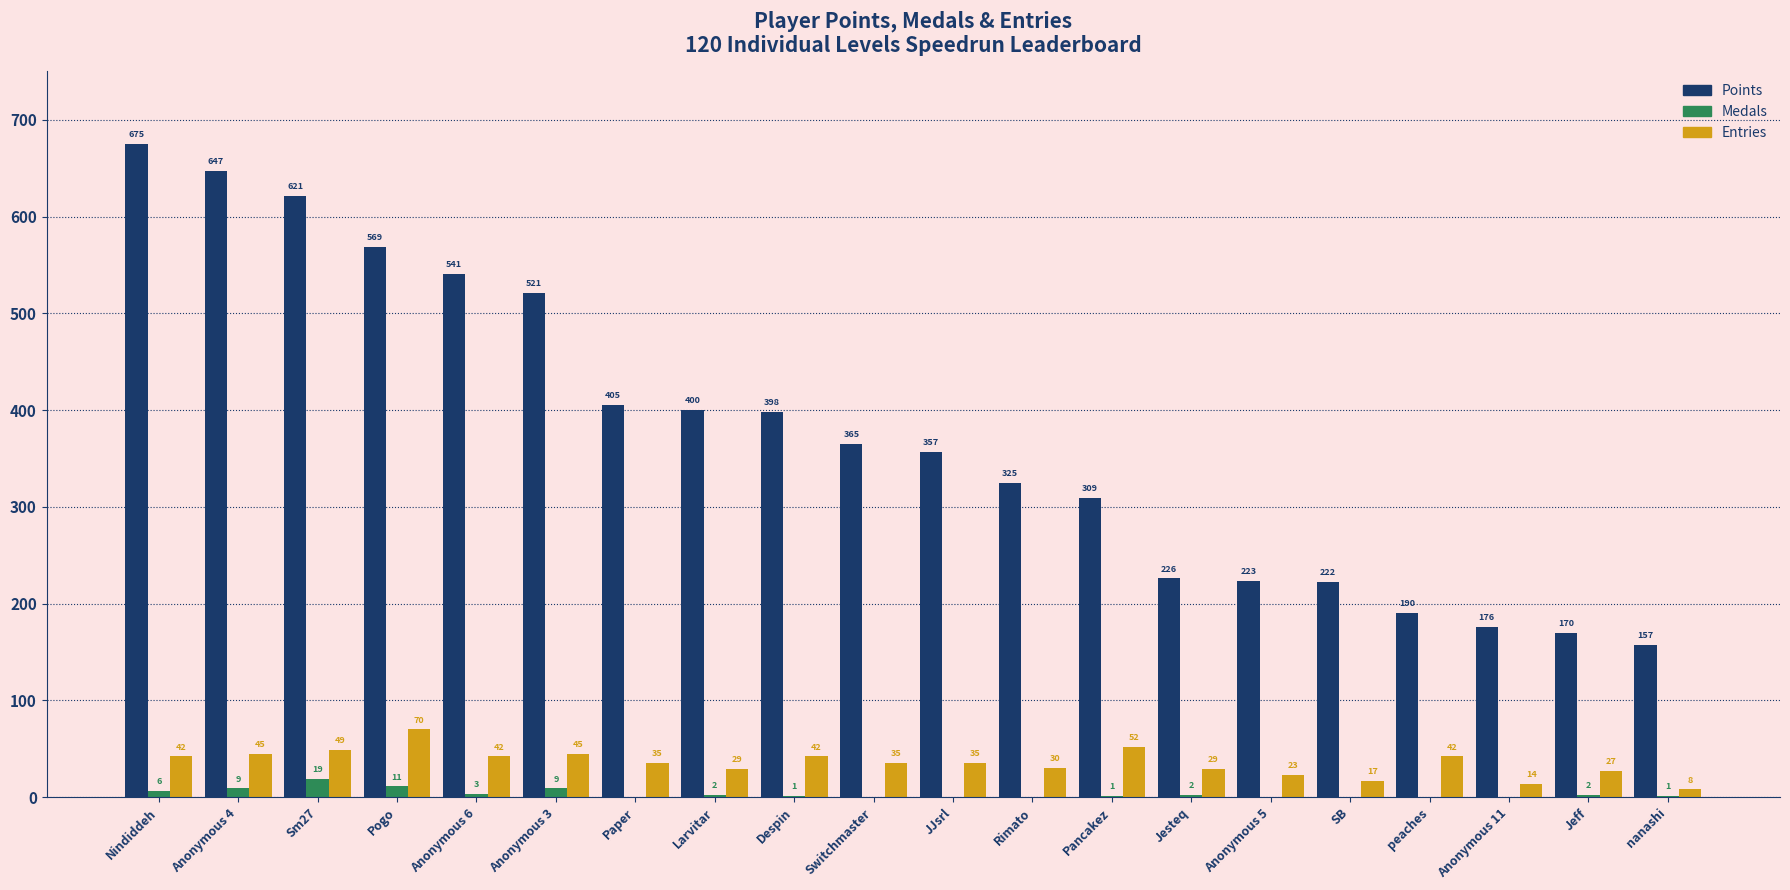

How many series are shown in this chart?

3